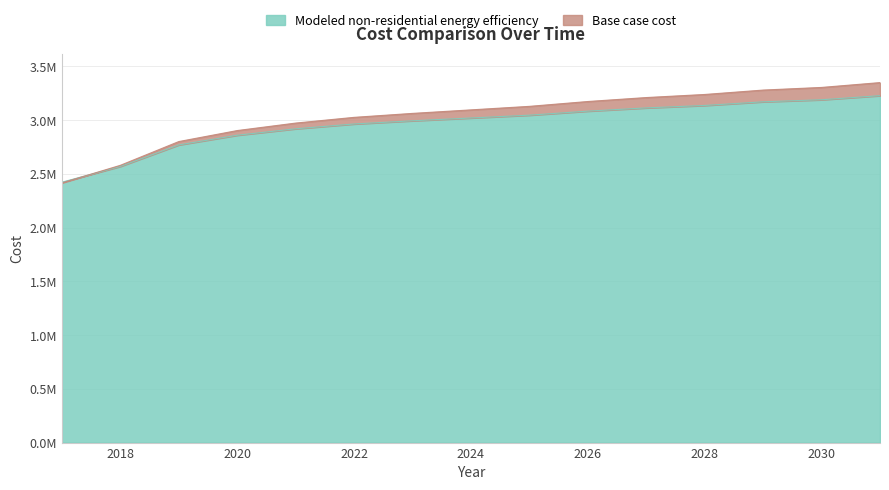

Count the number of categories in the chart.

15